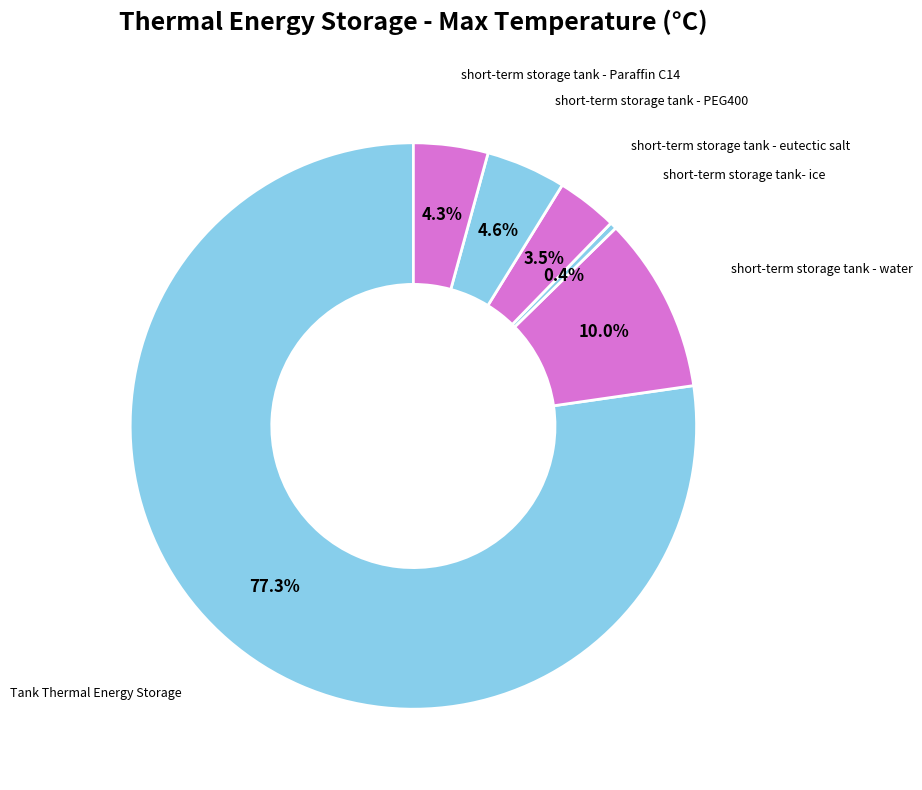

What percentage is the Tank Thermal Energy Storage slice, to the nearest percent?

77%